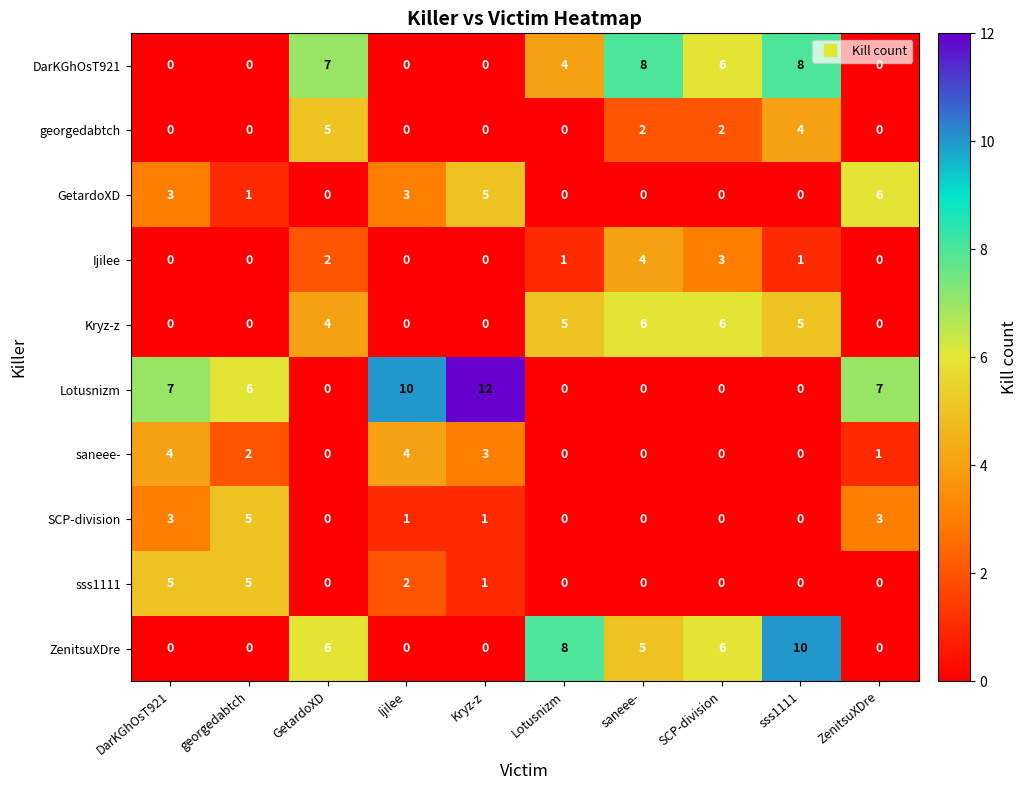

How many series are shown in this chart?

10